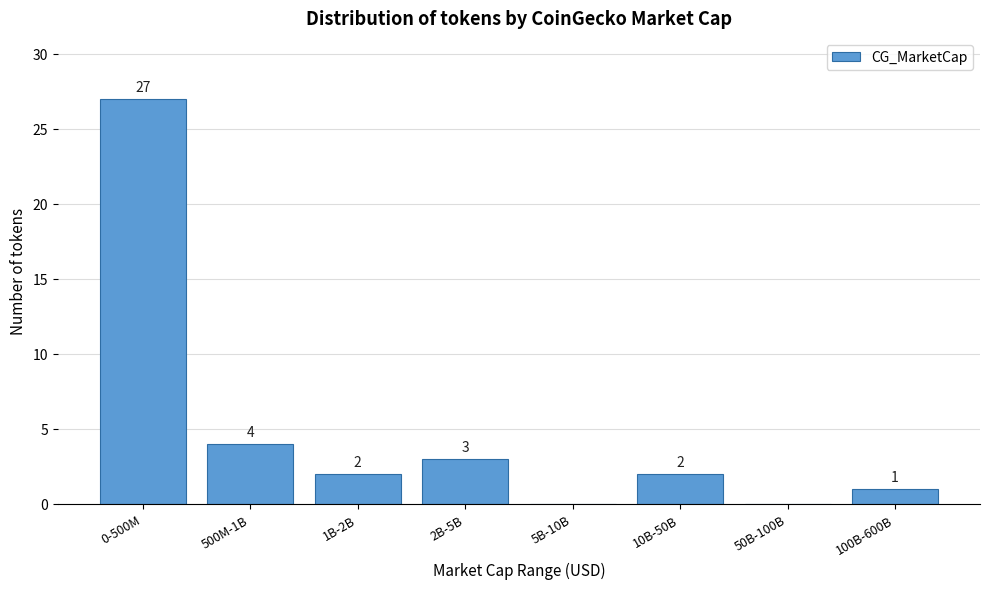

Reading right to left, transcribe all the data shown in this chart.

100B-600B=1	50B-100B=0	10B-50B=2	5B-10B=0	2B-5B=3	1B-2B=2	500M-1B=4	0-500M=27